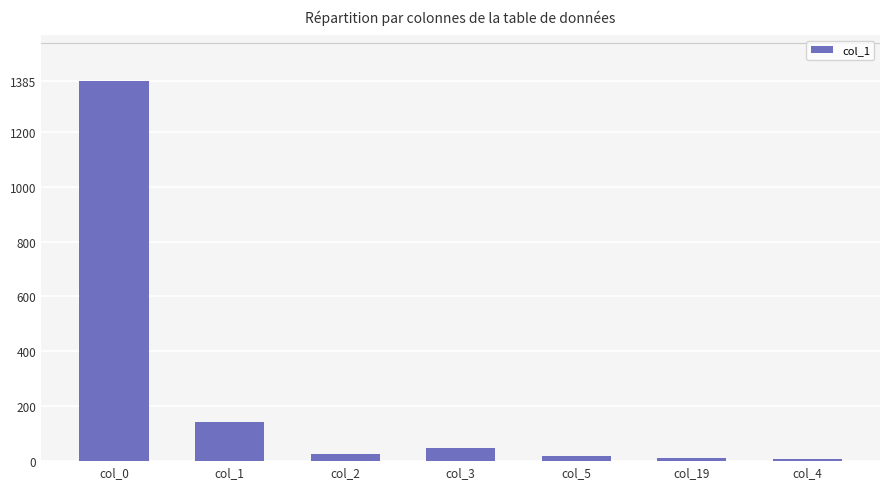

How many data points does each series have?

7